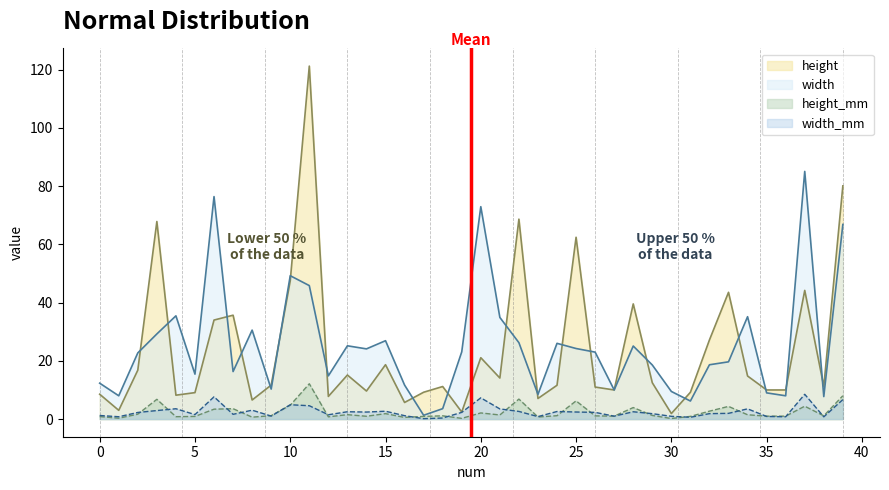

The value of height at 8 is 6.5. True or false?

True